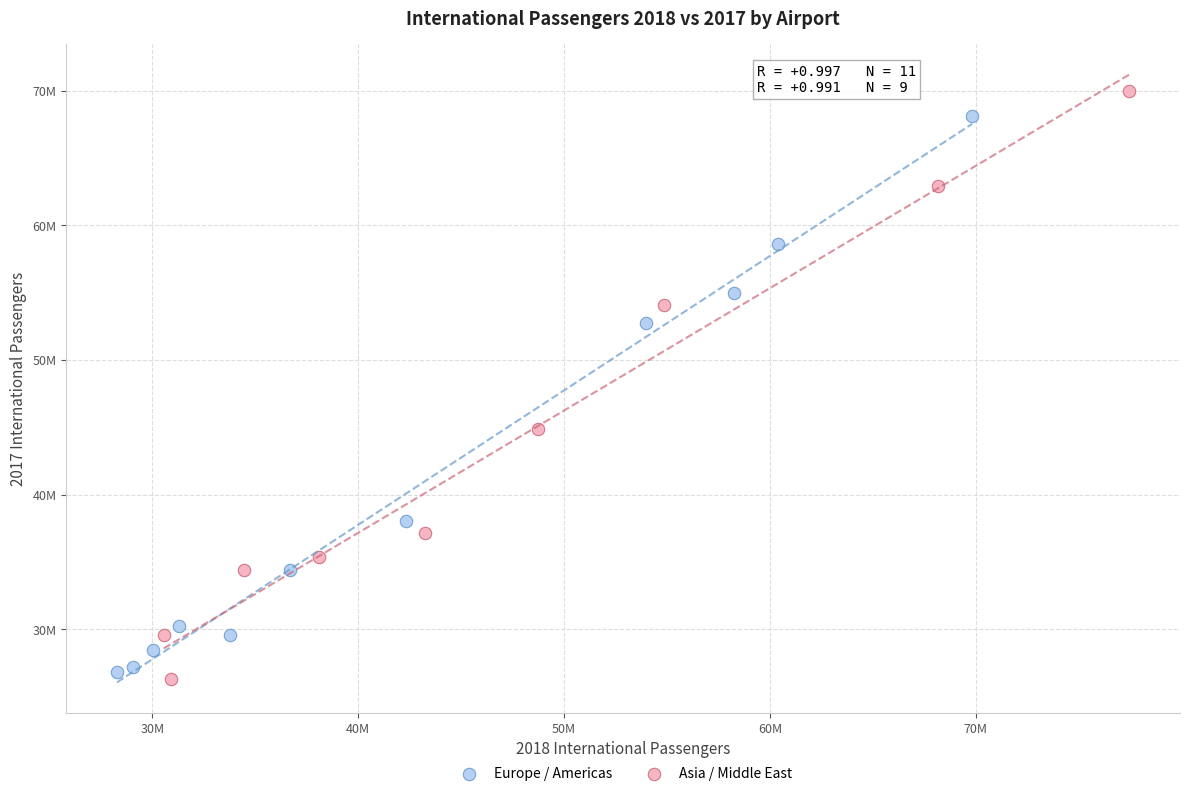

Which series contains the highest Y value?

Asia / Middle East